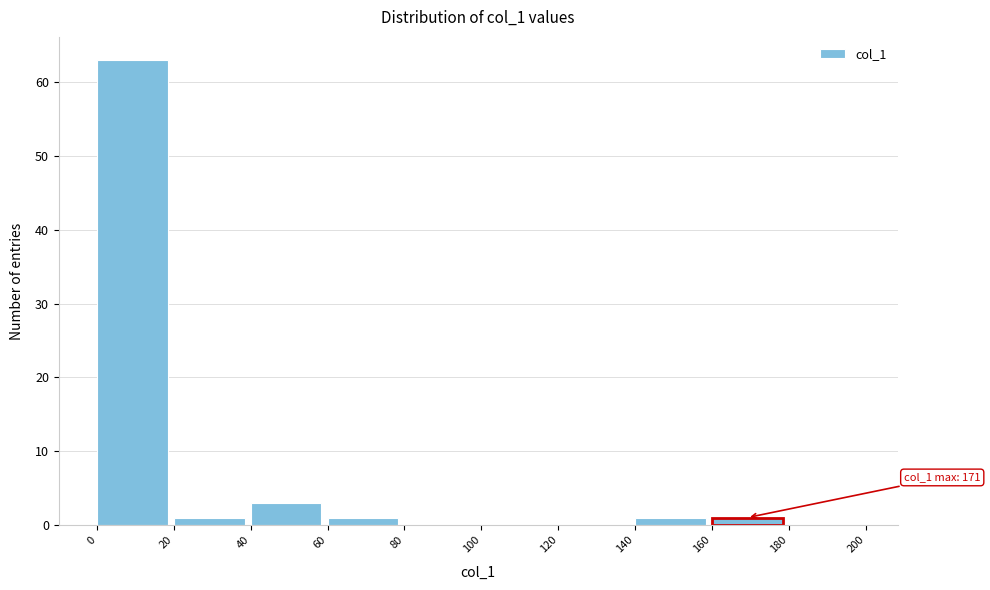

Which range on the x-axis has the tallest bar?

0 to 20